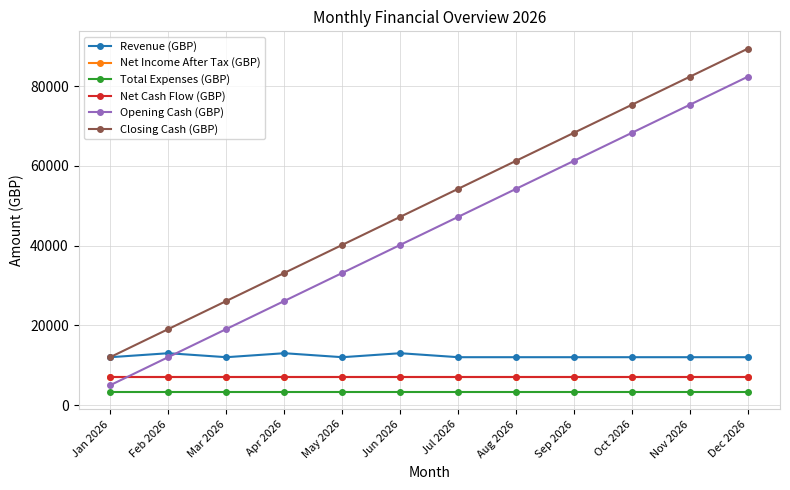

Does the chart have visible grid lines?

Yes